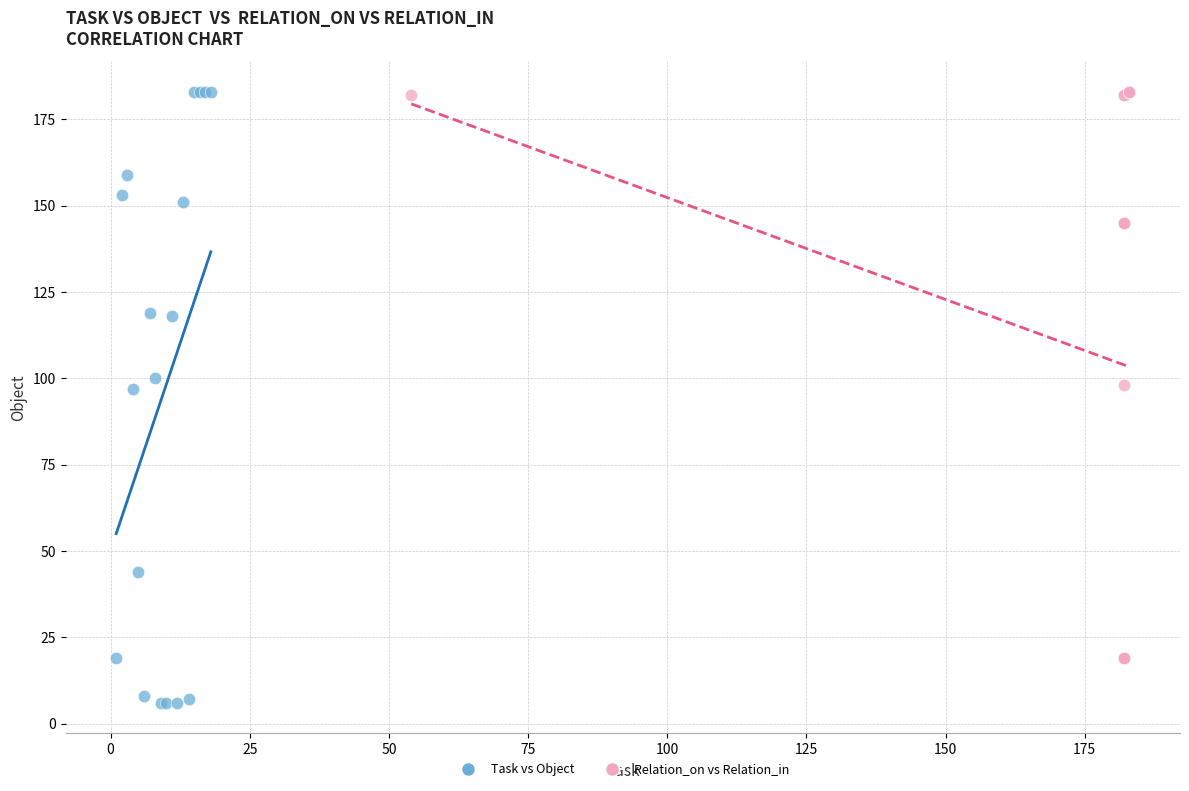

Which series has the largest Y range (max minus min)?

Task vs Object